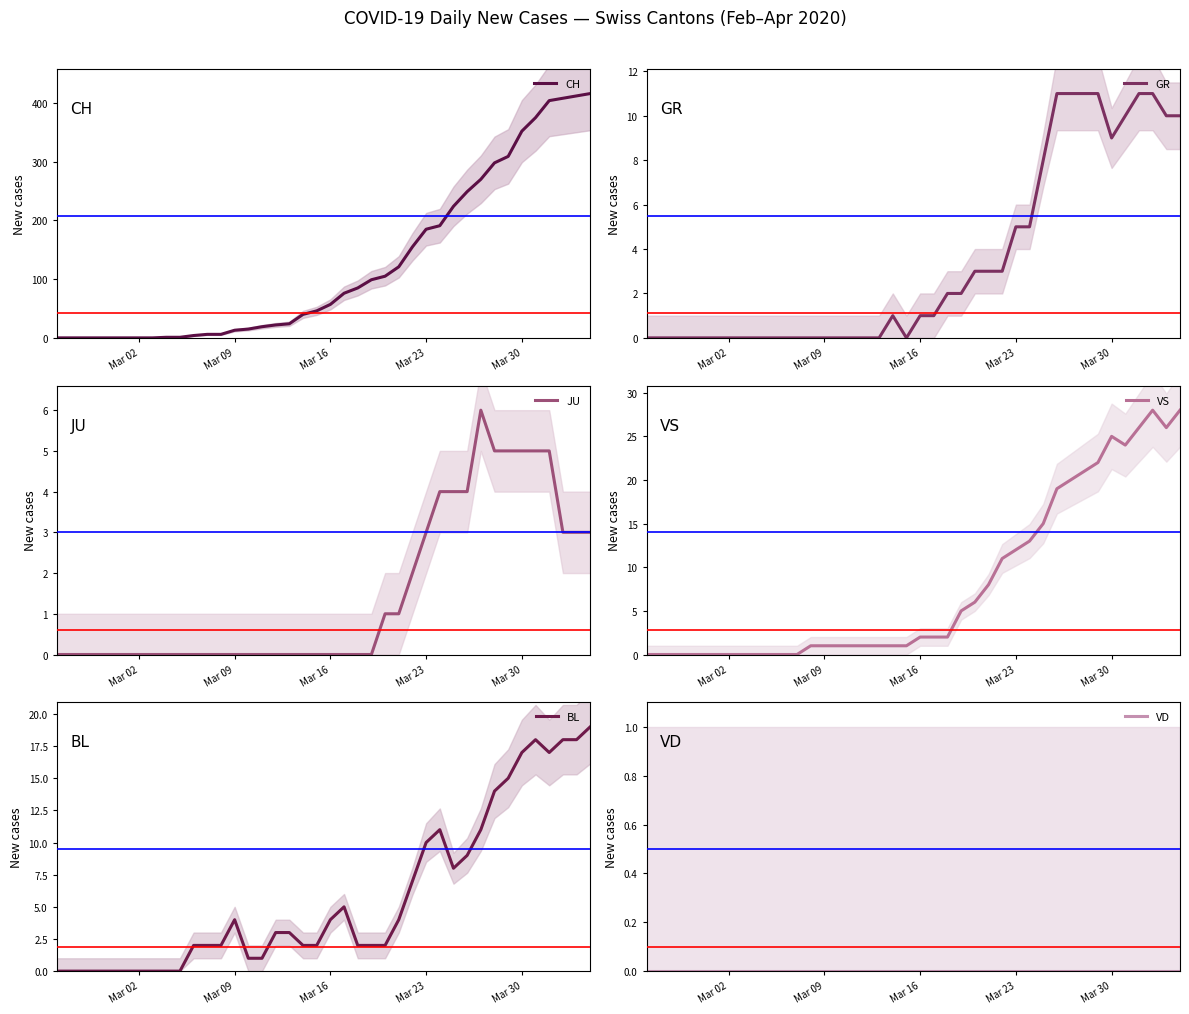

What is the maximum value for VS?

28